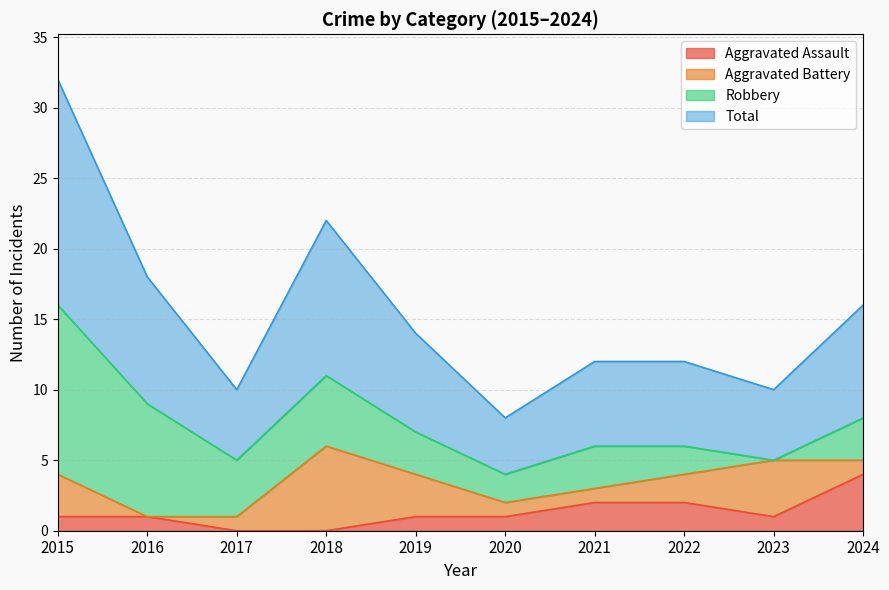

True or false: Aggravated Assault and Total intersect in this chart.

False